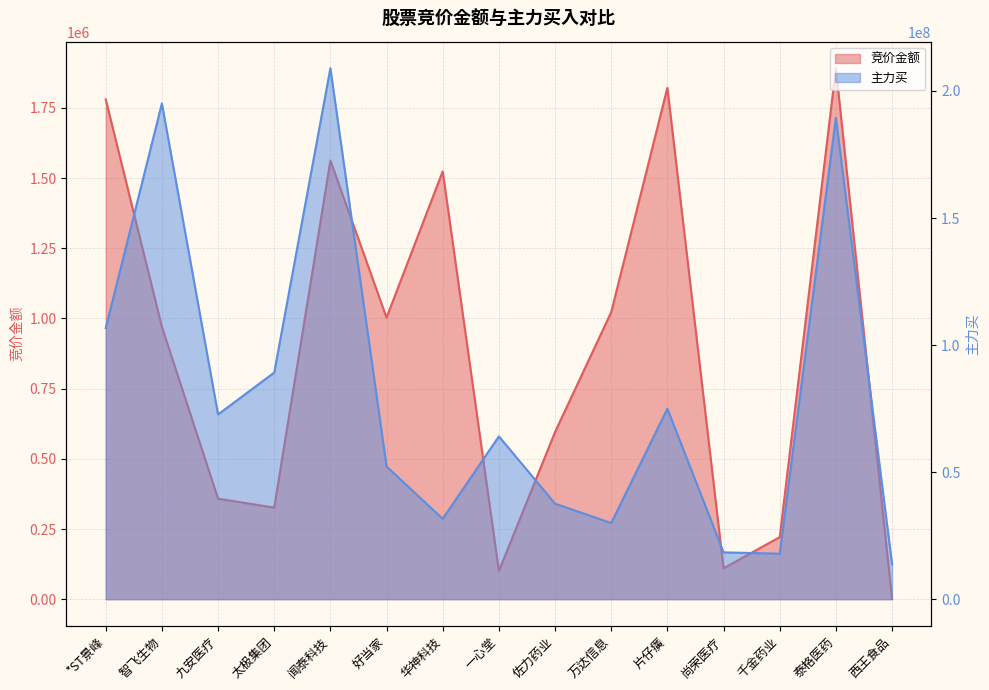

What is the difference between the second highest and second lowest values in the 竞价金额 series?

1721184